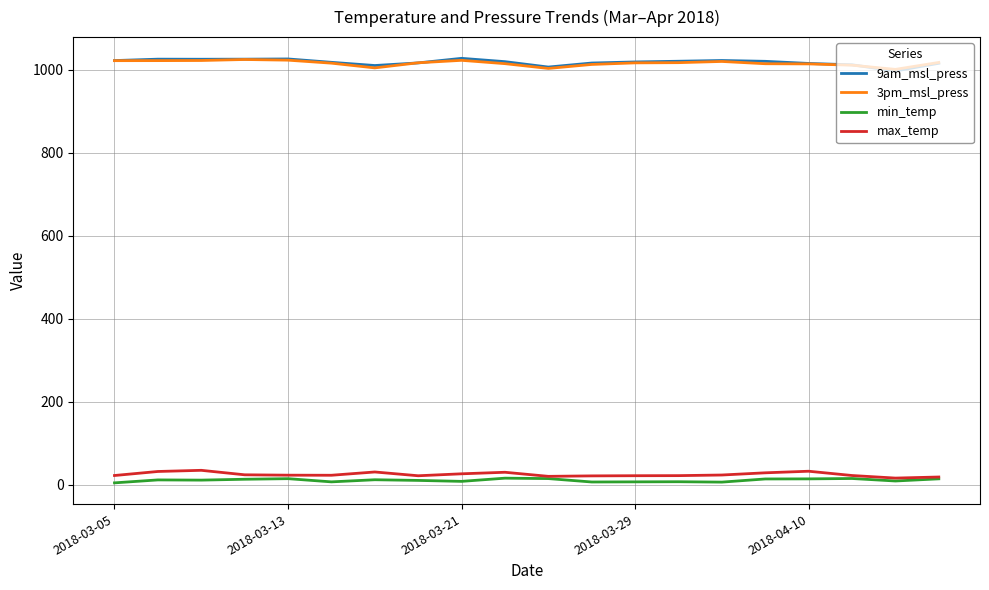

What is the minimum value for 3pm_msl_press?

1000.3